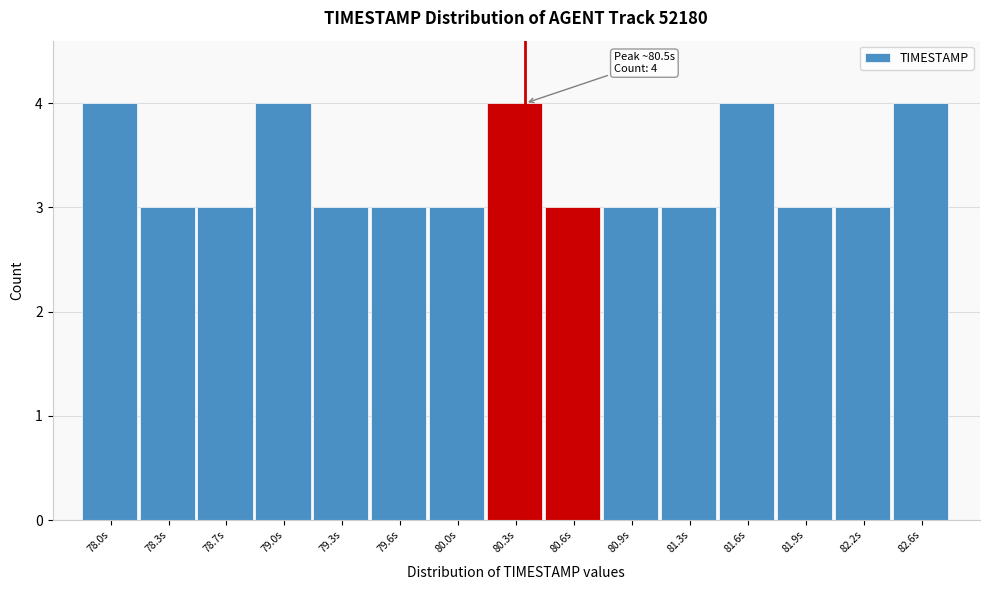

Reading left to right, what are all the values shown in this chart?

4	3	3	4	3	3	3	4	3	3	3	4	3	3	4